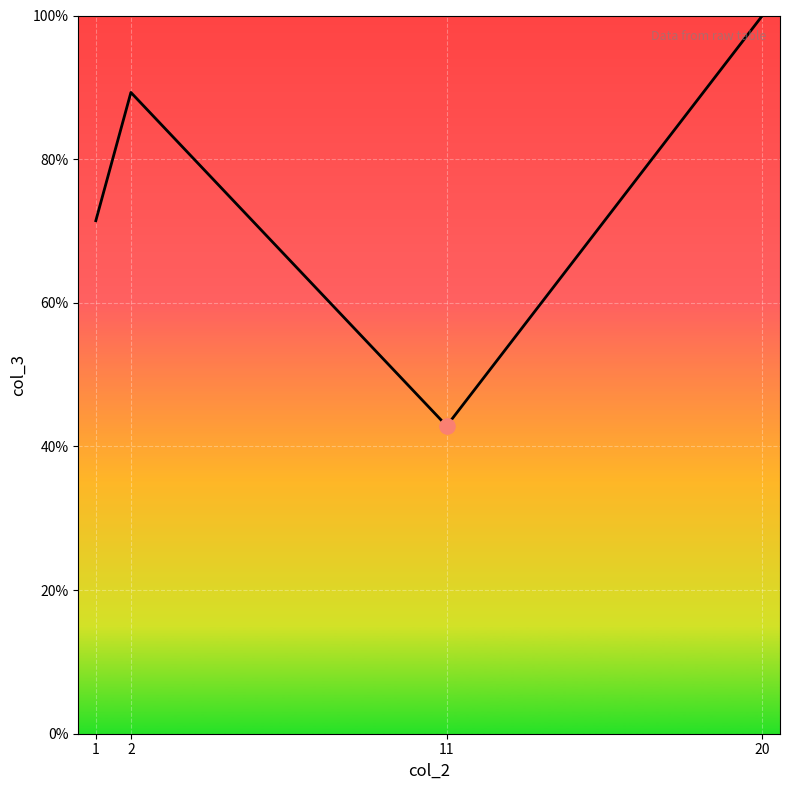

What is the ratio of the value at 2 to the value at 11?

2.1